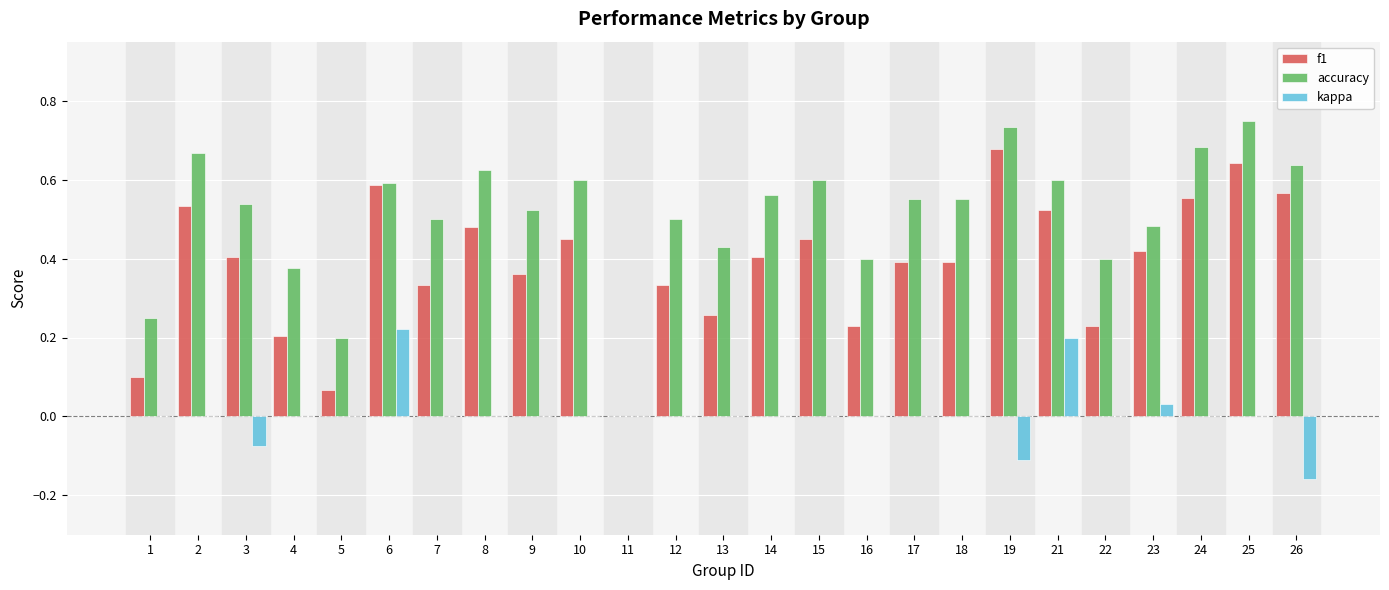

Which series has the largest total across all categories?

accuracy